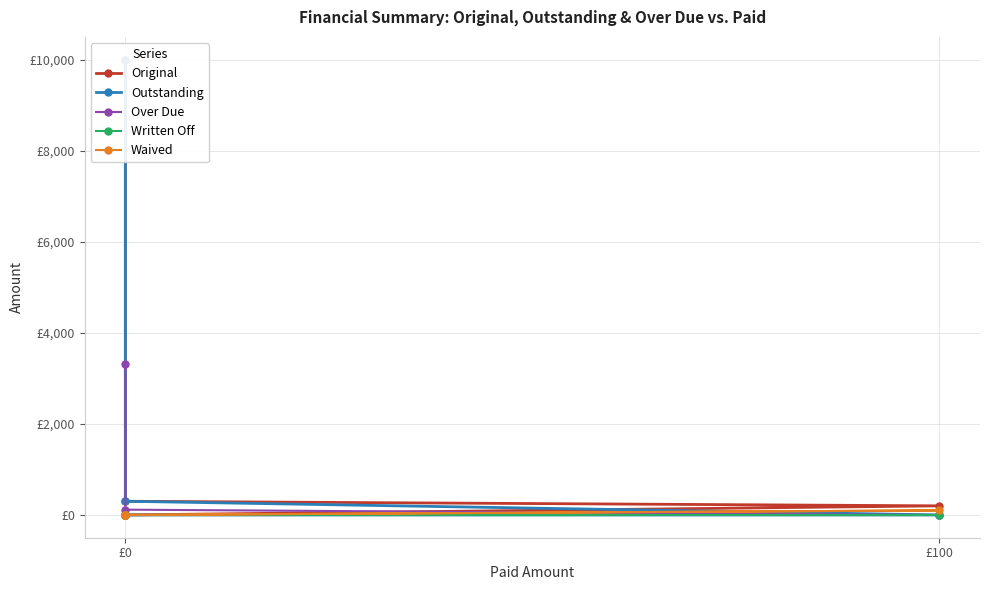

Reading left to right, list all the values displayed in this chart.

Original: 10000.0	300.9	200.0	0.0
Outstanding: 10000.0	300.9	0.0	0.0
Over Due: 3317.4	116.5	0.0	0.0
Written Off: 0.0	0.0	0.0	0.0
Waived: 0.0	0.0	100.0	0.0